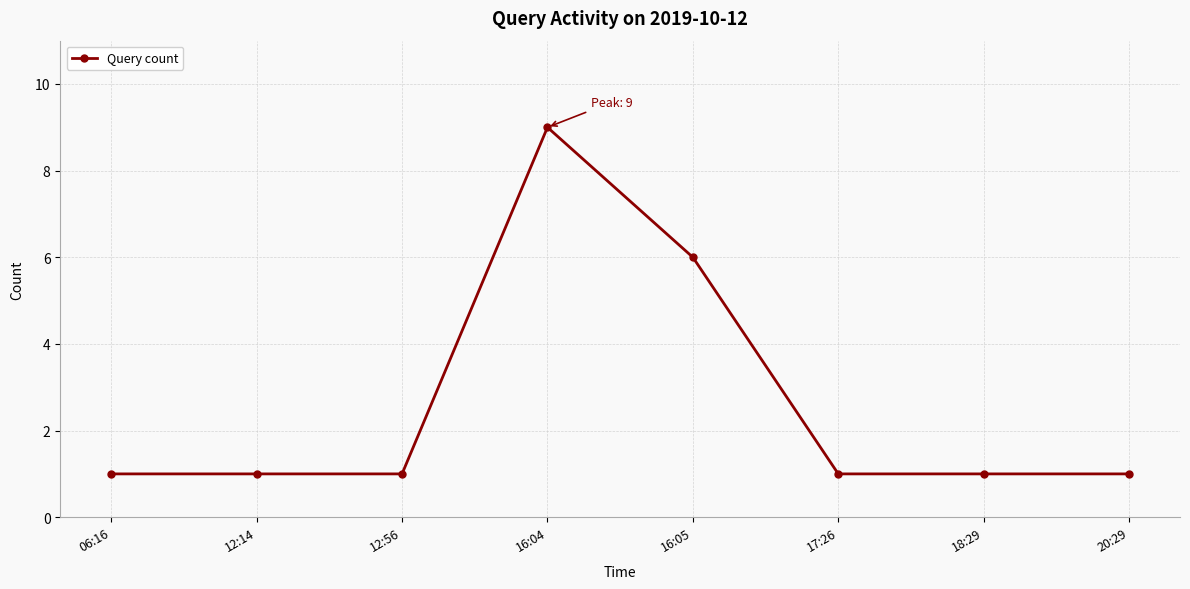

What is the label of the 1st point from the right?

20:29